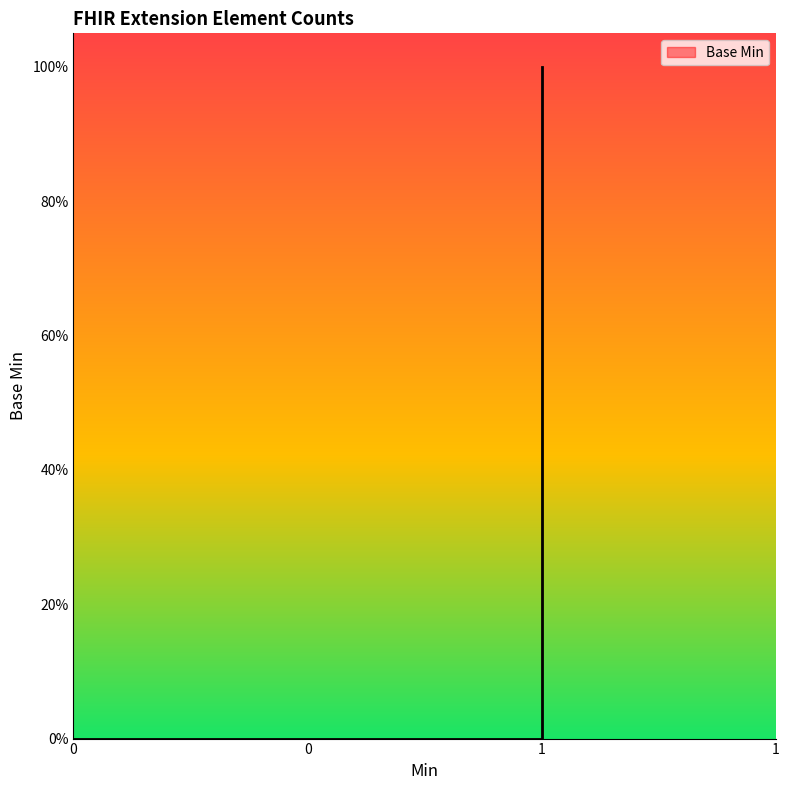

True or false: the data shows 0 at Extension.

False